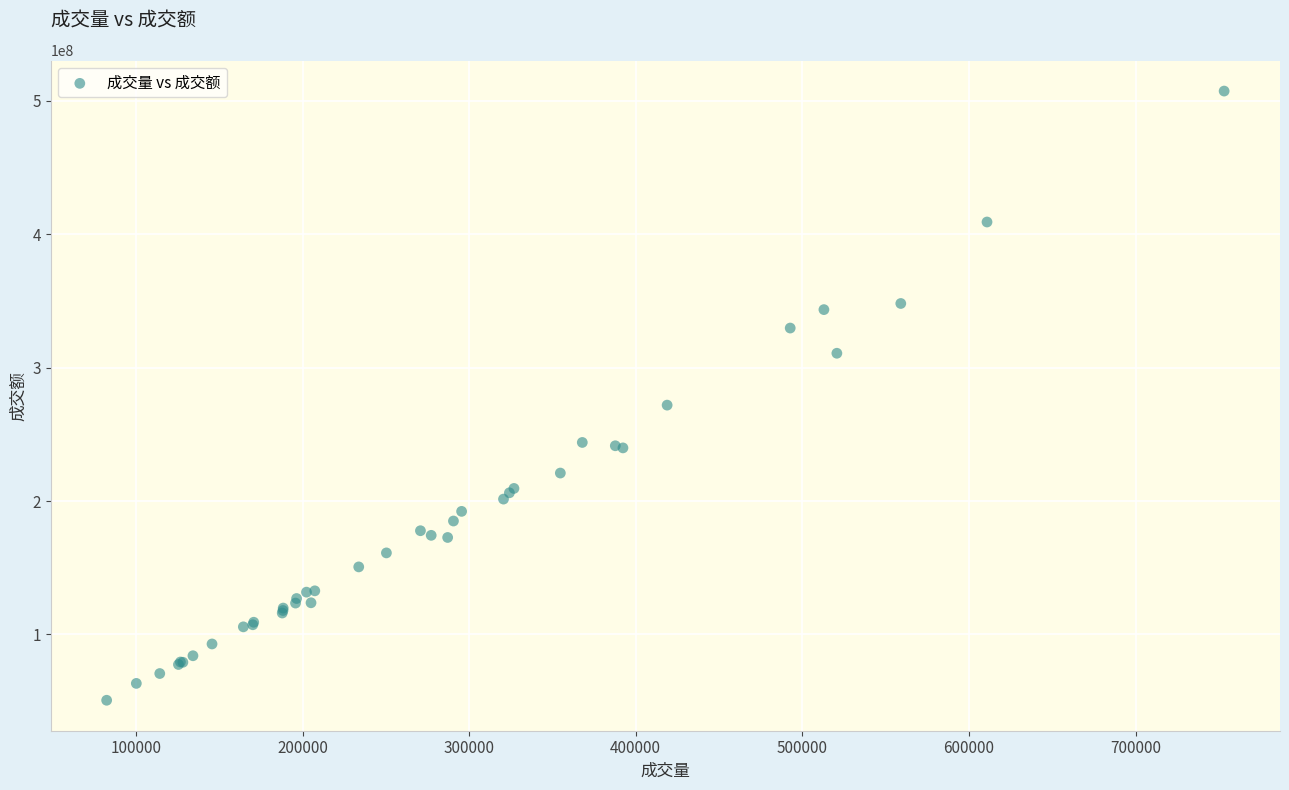

What Y value in the scatter plot is closest to 279049706?

271954254.6